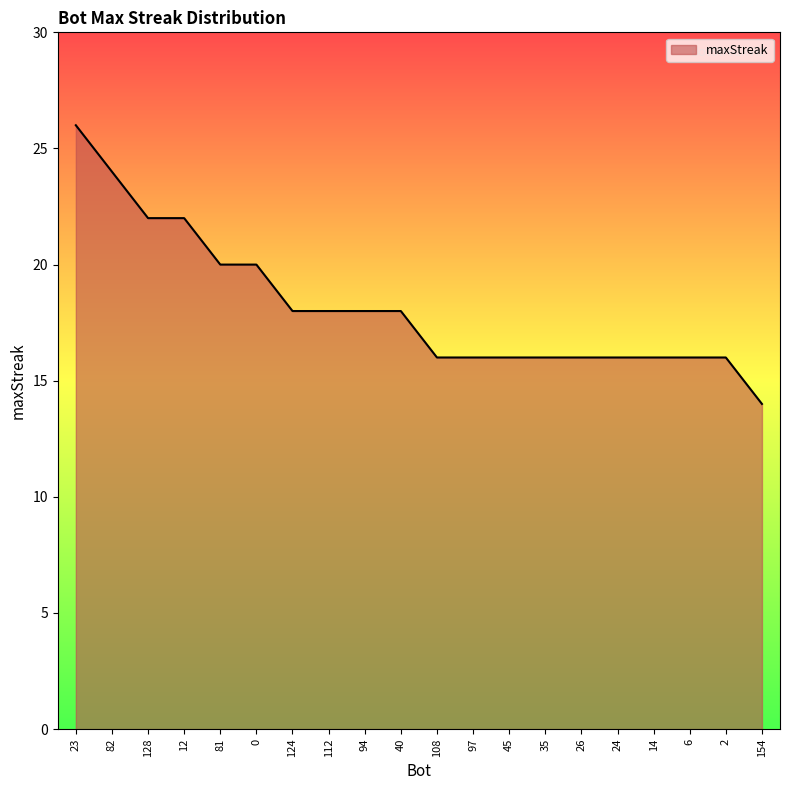

What position from the left is 128?

3